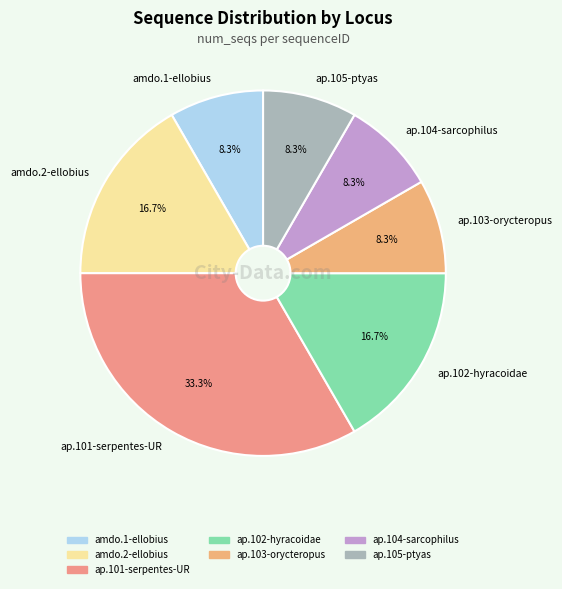

How many segments does this pie chart have?

7